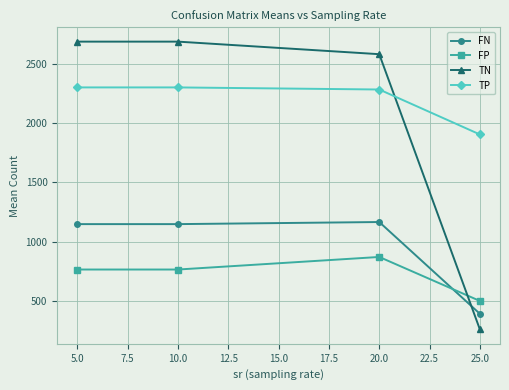

Which series ends up on top after the final intersection of TN and FN?

FN